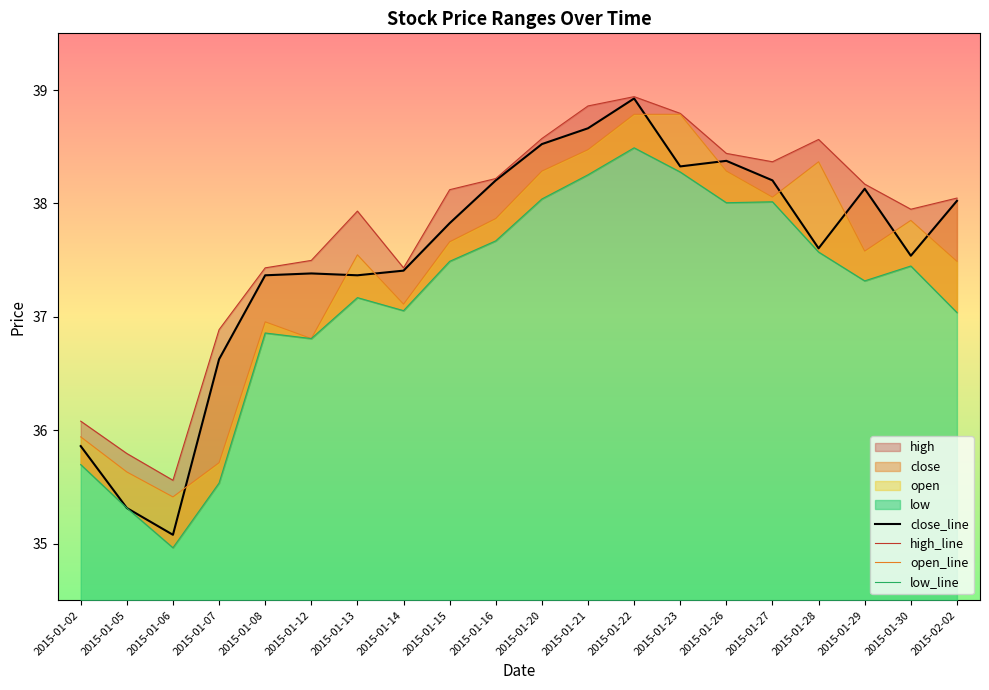

What is the label of the 15th point from the right?

2015-01-12